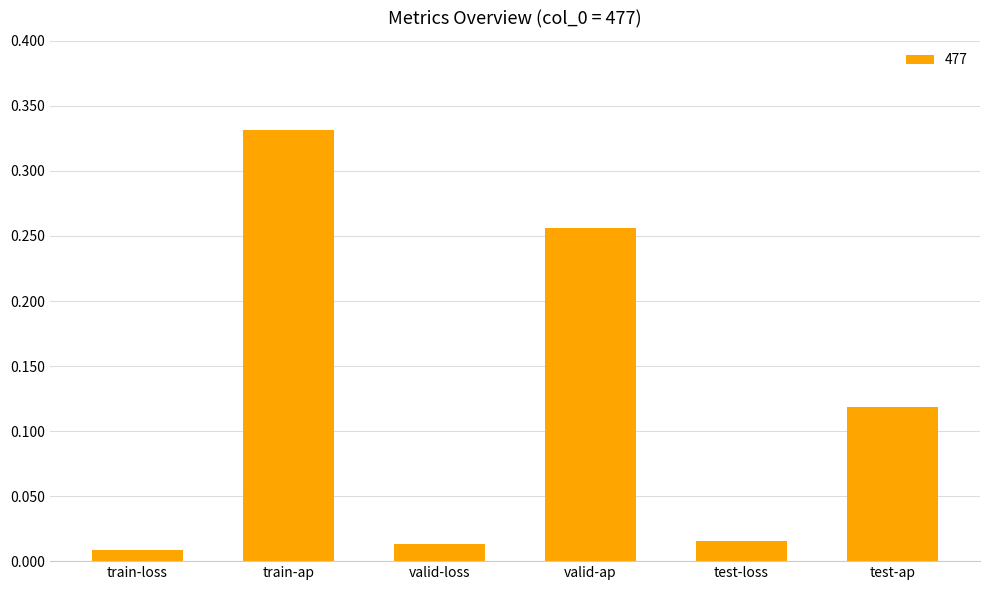

Are the bars horizontal?

No